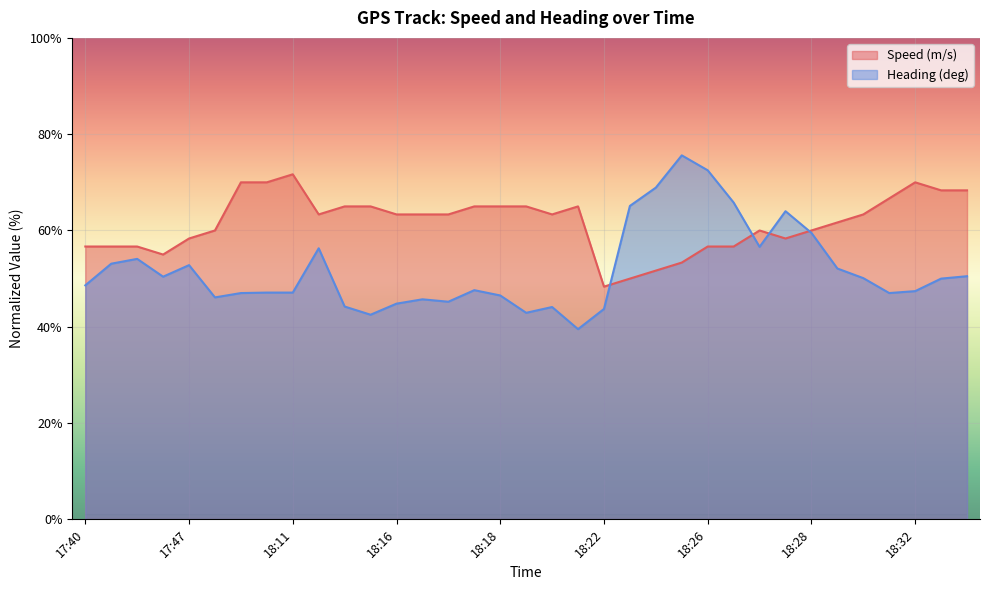

Which series has the largest range (max minus min)?

Heading (deg)